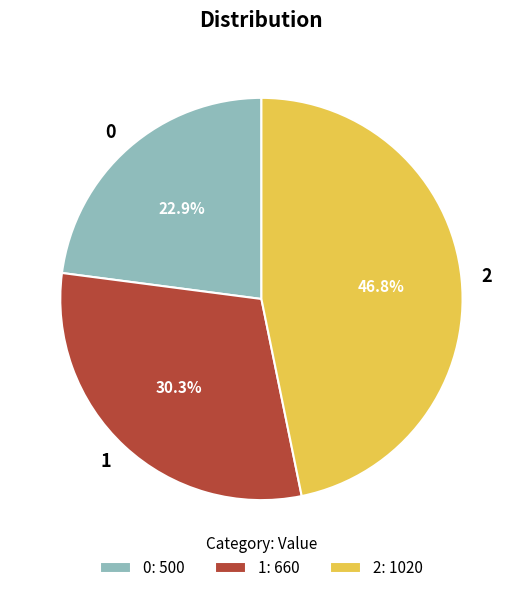

Which category has the biggest portion of the pie?

2